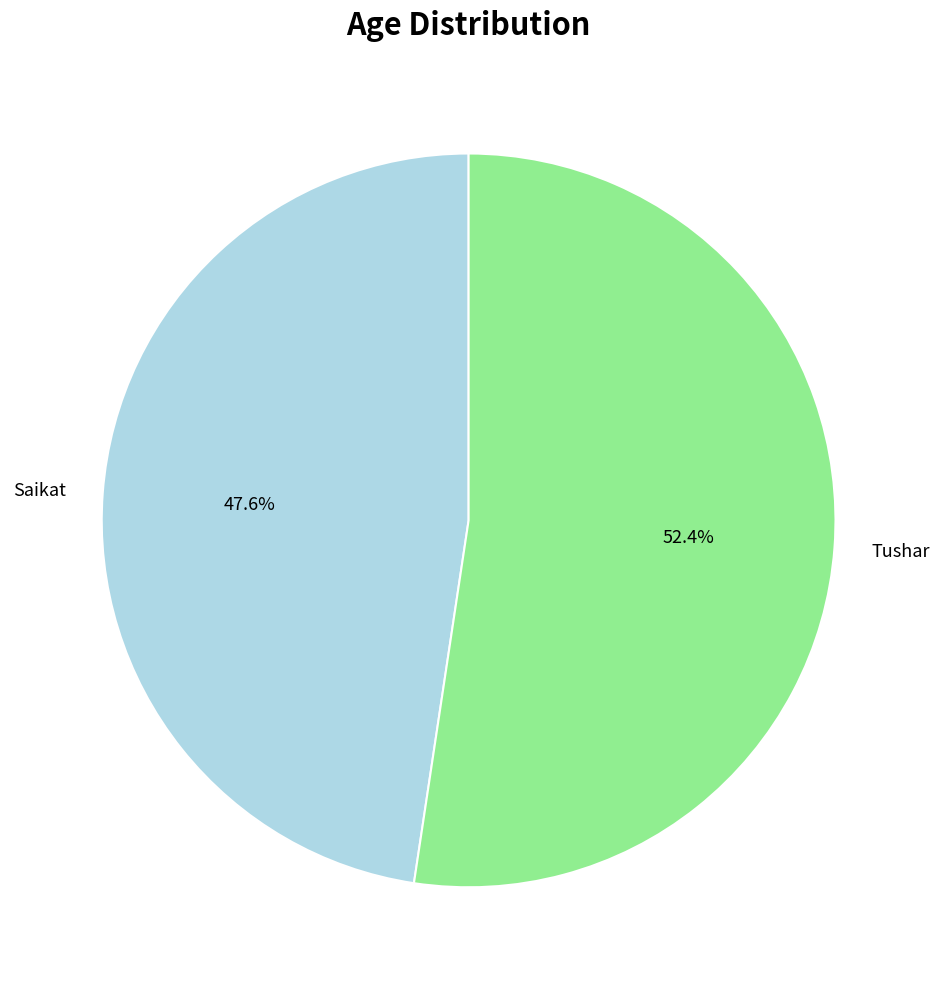

Is there any slice that represents more than half of the pie?

Yes